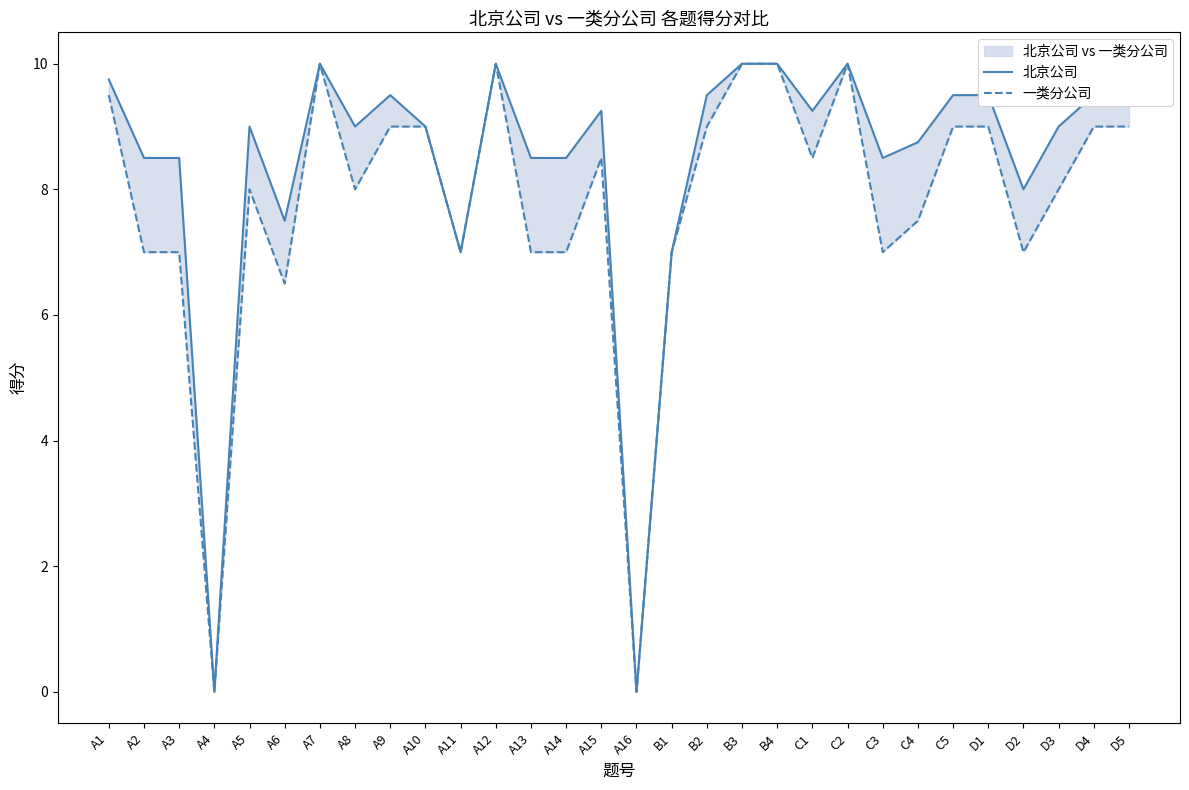

Reading right to left, transcribe all the data shown in this chart.

北京公司: 9.5	9.5	9.0	8.0	9.5	9.5	8.8	8.5	10.0	9.2	10.0	10.0	9.5	7.0	0.0	9.2	8.5	8.5	10.0	7.0	9.0	9.5	9.0	10.0	7.5	9.0	0.0	8.5	8.5	9.8
一类分公司: 9.0	9.0	8.0	7.0	9.0	9.0	7.5	7.0	10.0	8.5	10.0	10.0	9.0	7.0	0.0	8.5	7.0	7.0	10.0	7.0	9.0	9.0	8.0	10.0	6.5	8.0	0.0	7.0	7.0	9.5